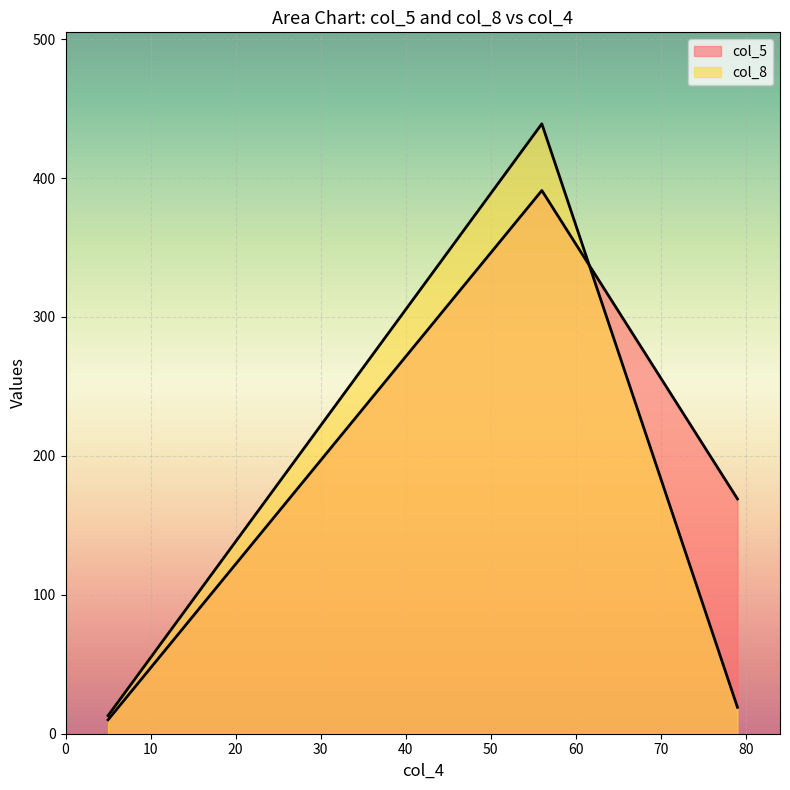

What is the label of the 1st point from the right?

79